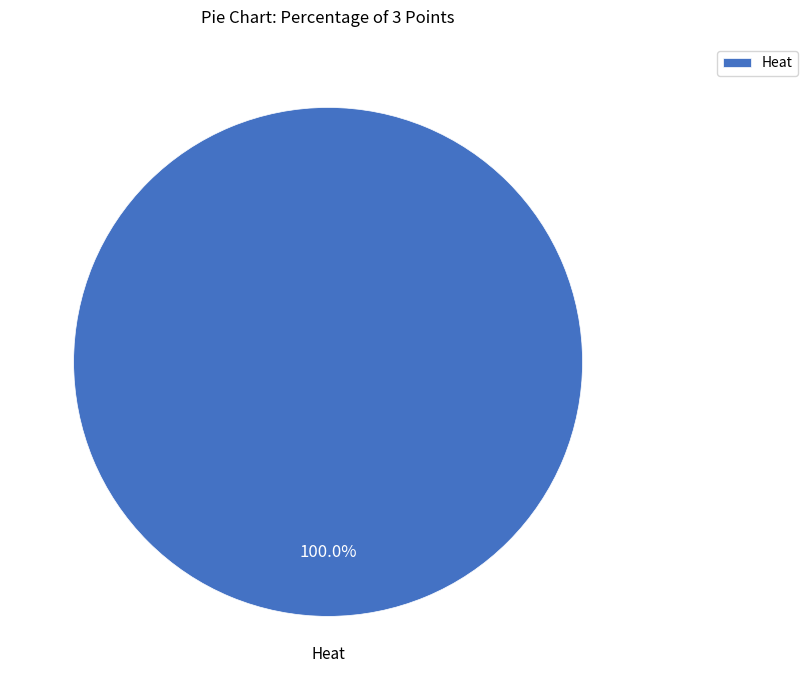

Rank the categories by value from lowest to highest.

Heat